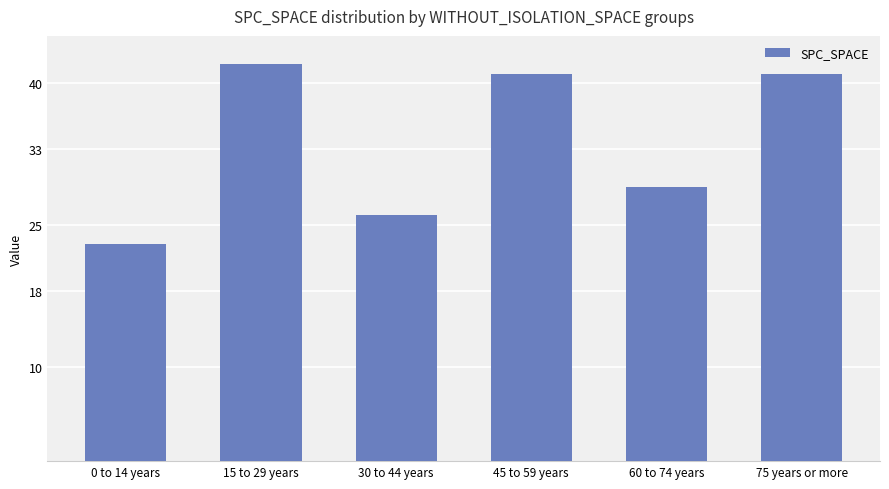

What is the sum of the values at 30 to 44 years and 45 to 59 years?

67